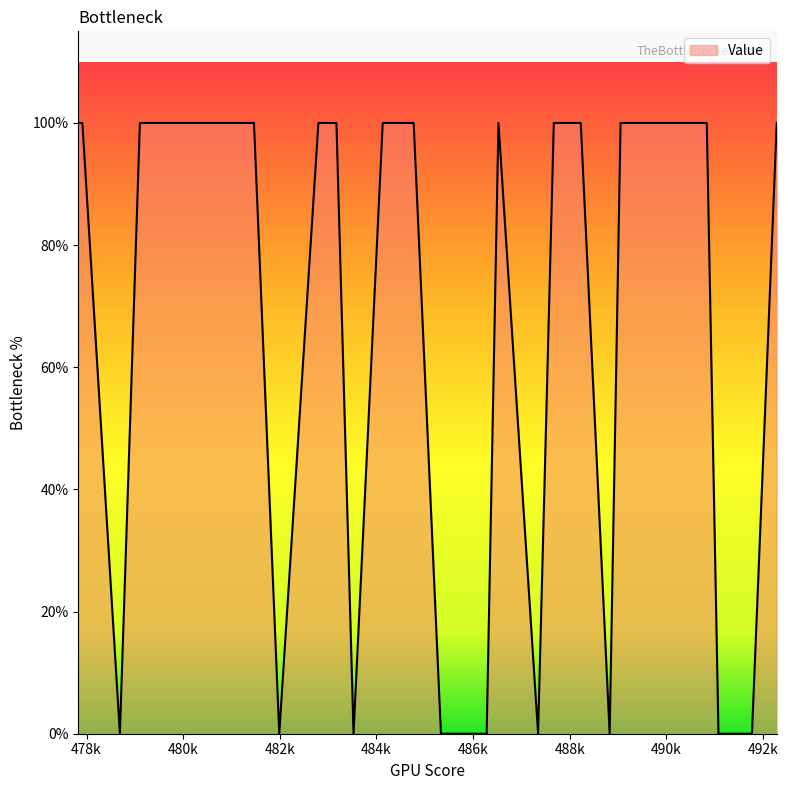

Is this an area chart (filled region under the line)?

Yes